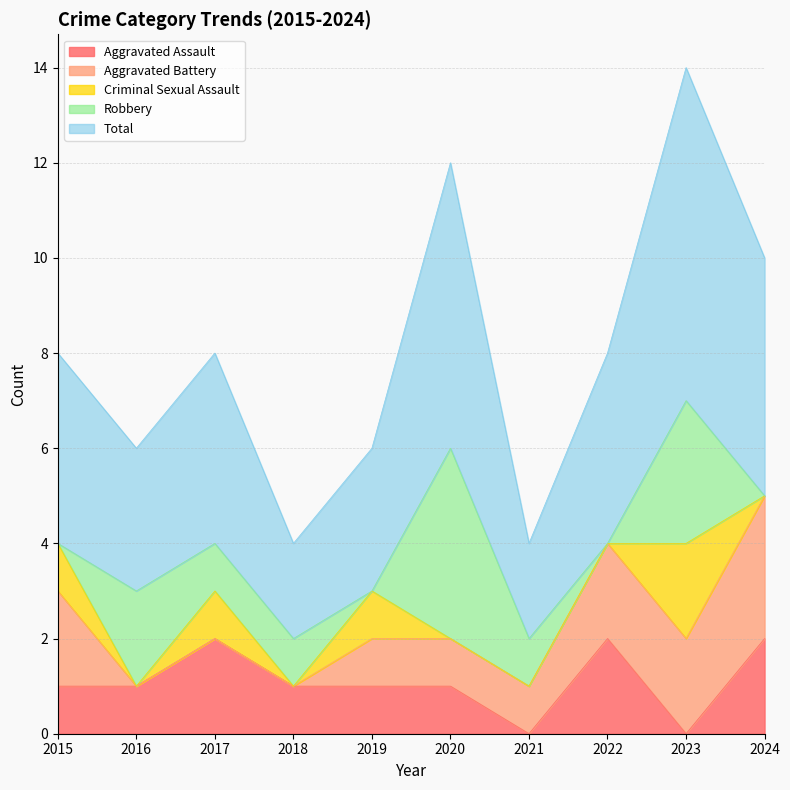

How many values in Aggravated Battery are above zero?

7